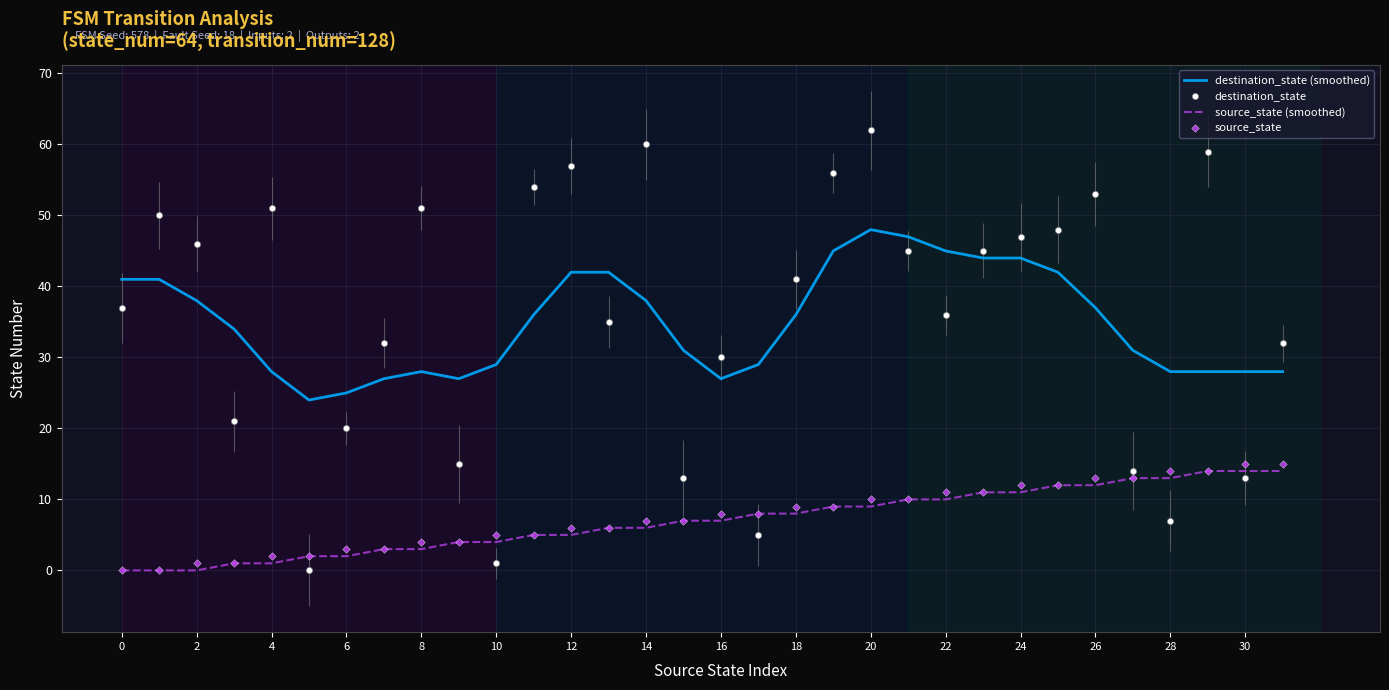

At how many categories does at least one series exceed 37?

19